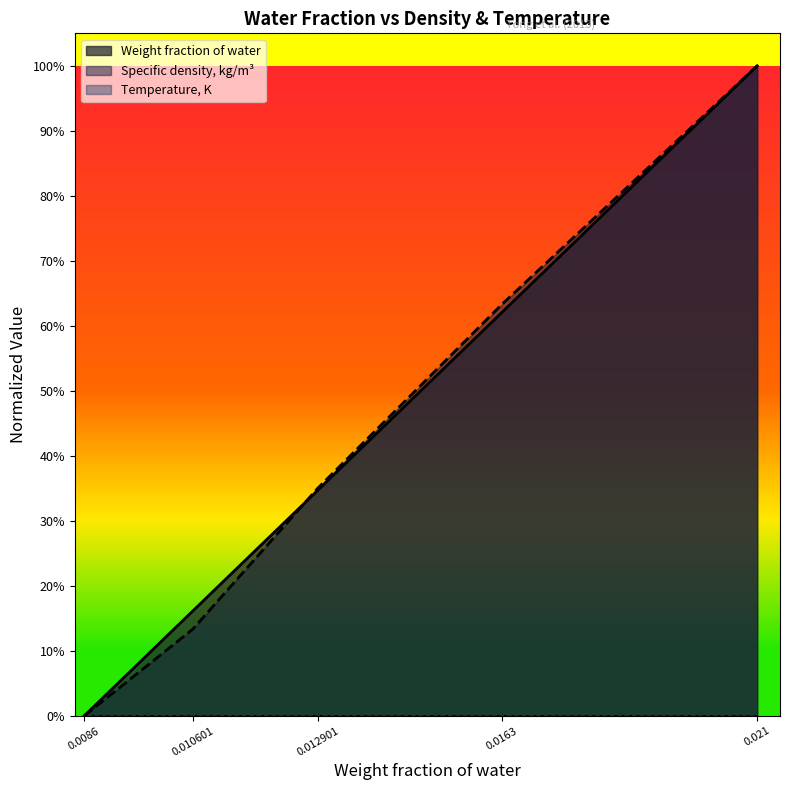

What is the label of the 4th point from the right?

0.010601